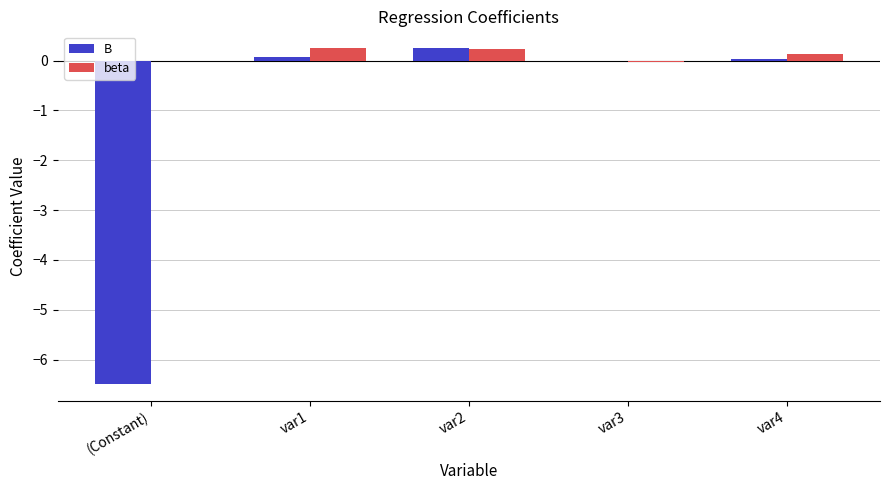

How many data points does each series have?

5